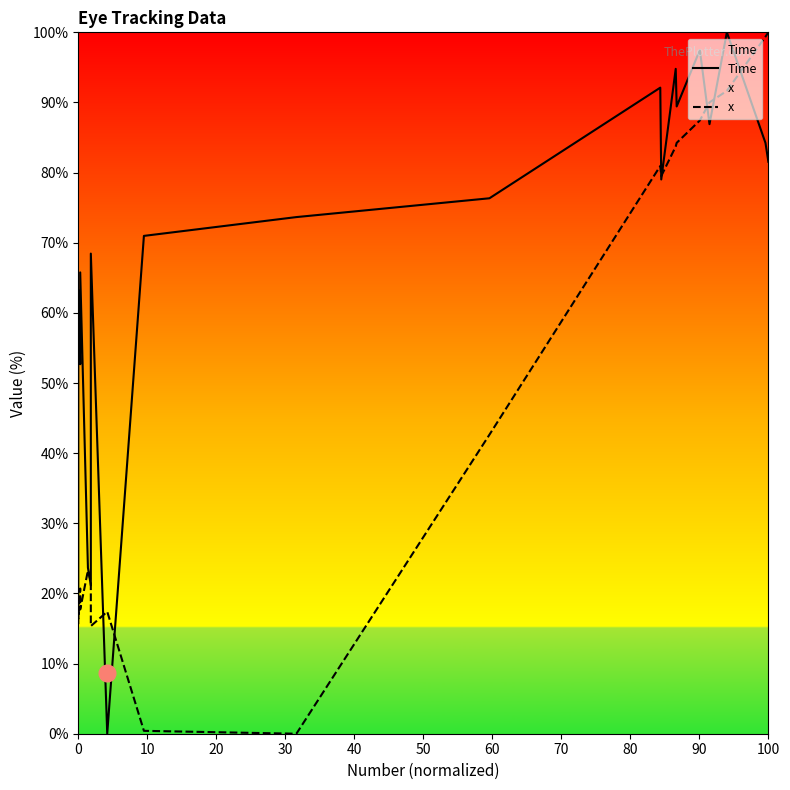

List the series in order of their overall mean, highest first.

Time, x